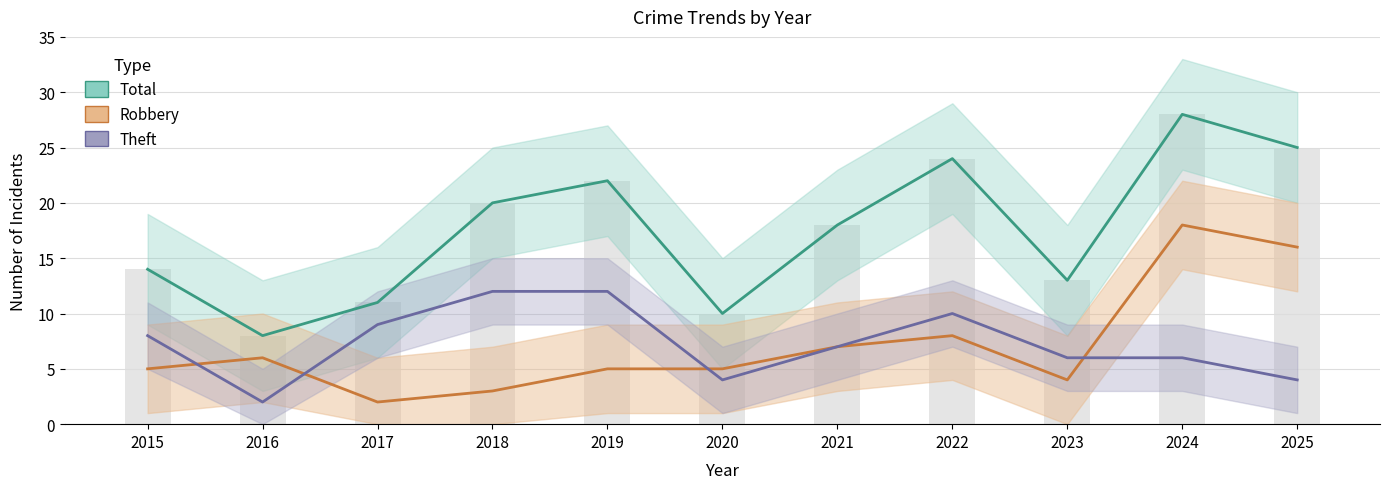

What is the minimum value shown in the chart?

2